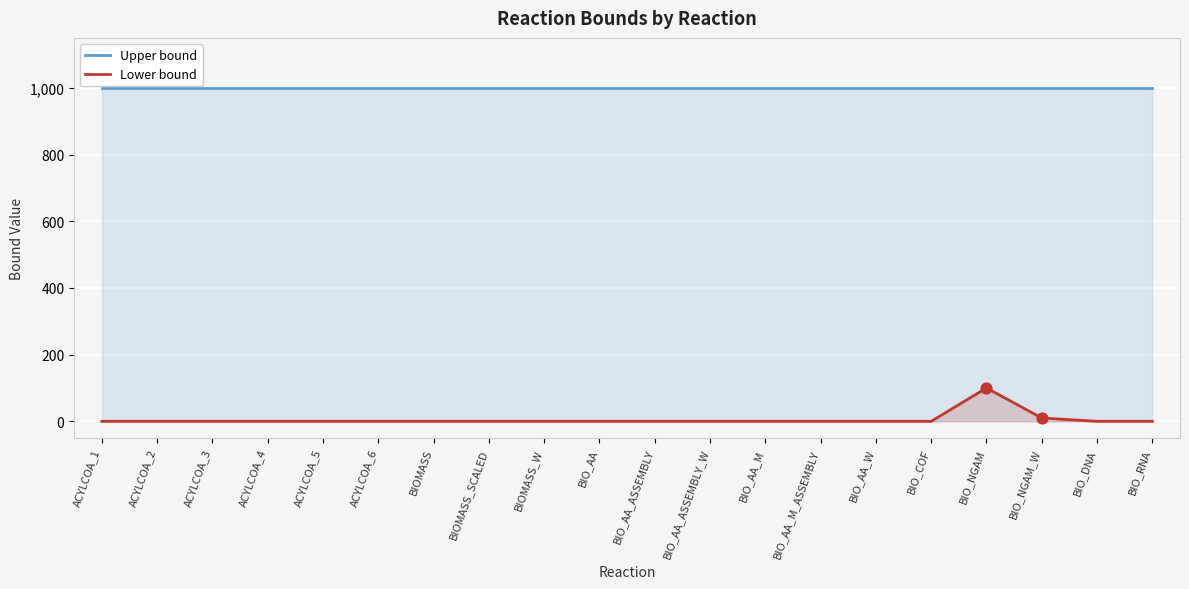

Which series contains the lowest Y value?

Lower bound